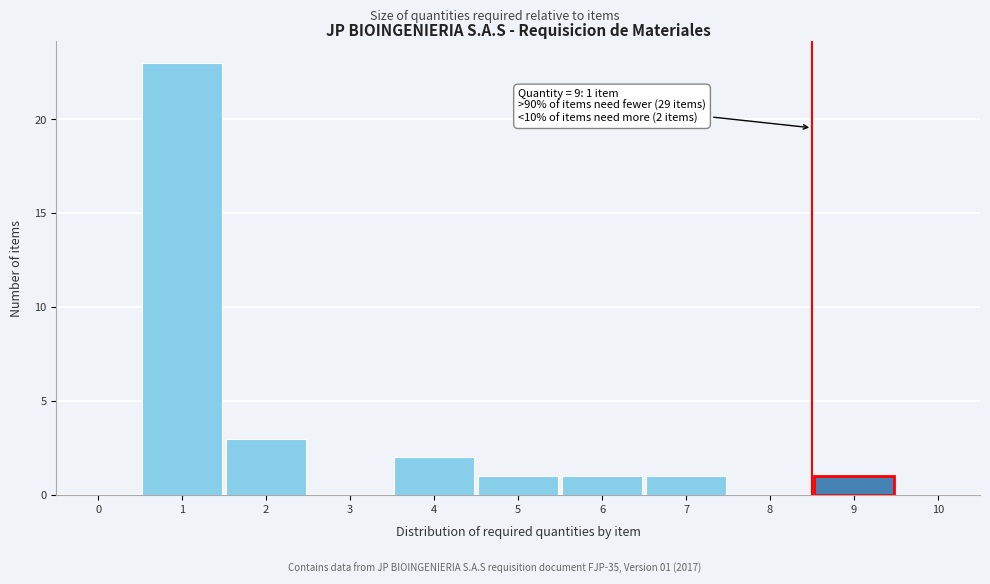

Reading left to right, transcribe all the data shown in this chart.

0=0	1=23	2=3	3=0	4=2	5=1	6=1	7=1	8=0	9=1	10=0